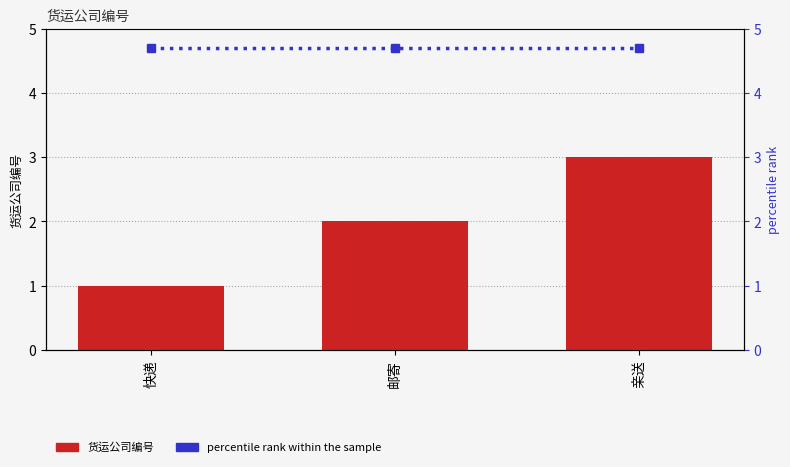

Rank the series at 快递 from lowest to highest value.

货运公司编号, percentile rank within the sample